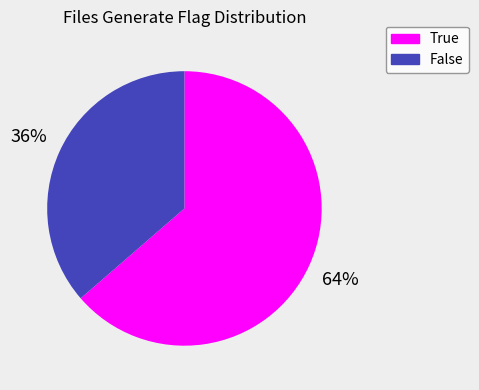

True or false: True accounts for 71% of the total.

False